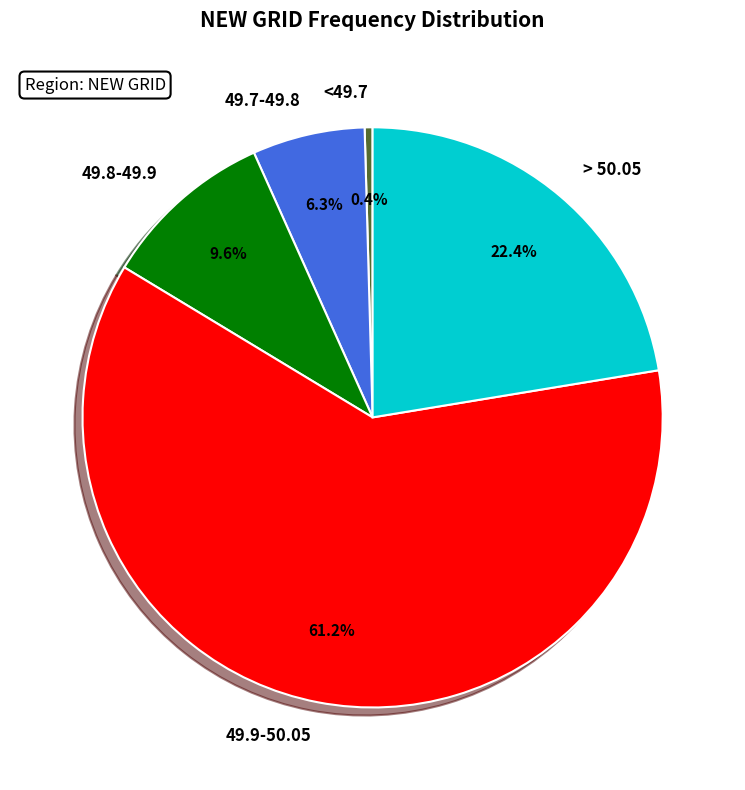

Which slice is the largest?

49.9-50.05